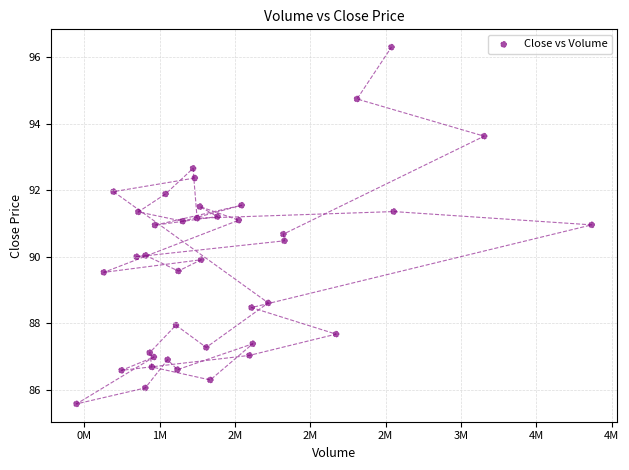

What is the range of Y values (max minus min)?

10.7